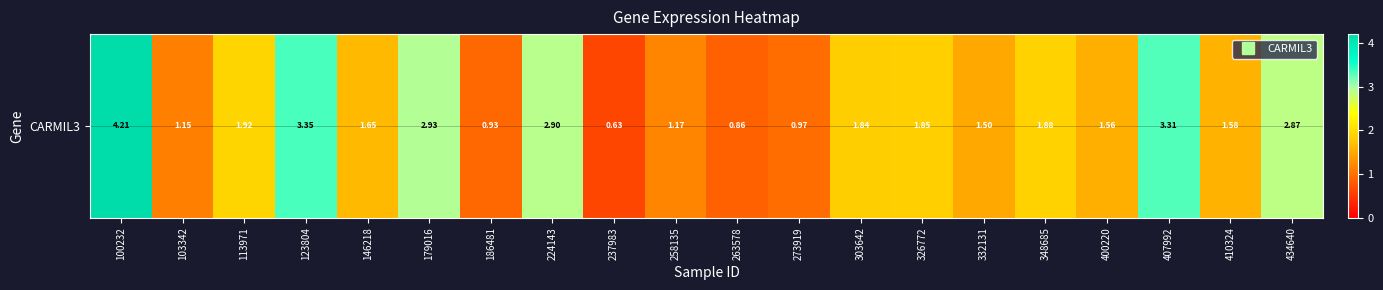

How many data points are less than 1?

4